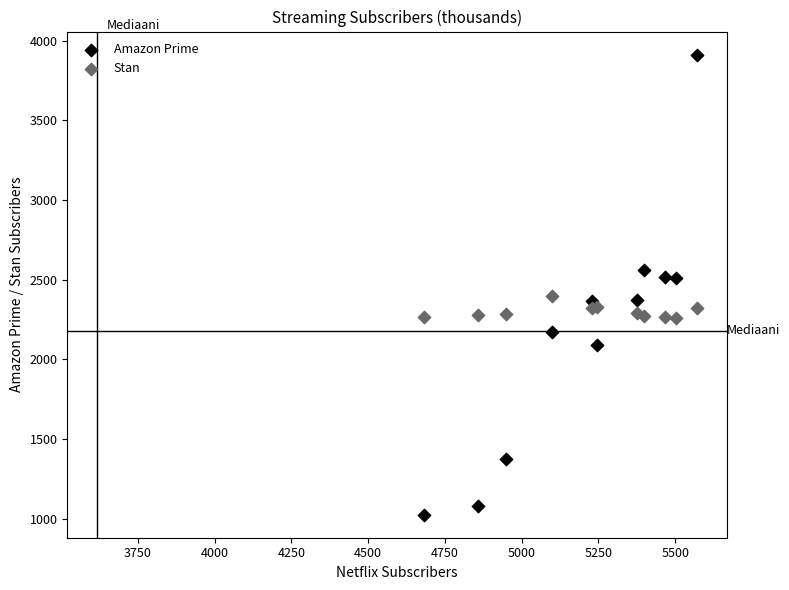

What are all the series names shown in the legend?

Amazon Prime, Stan